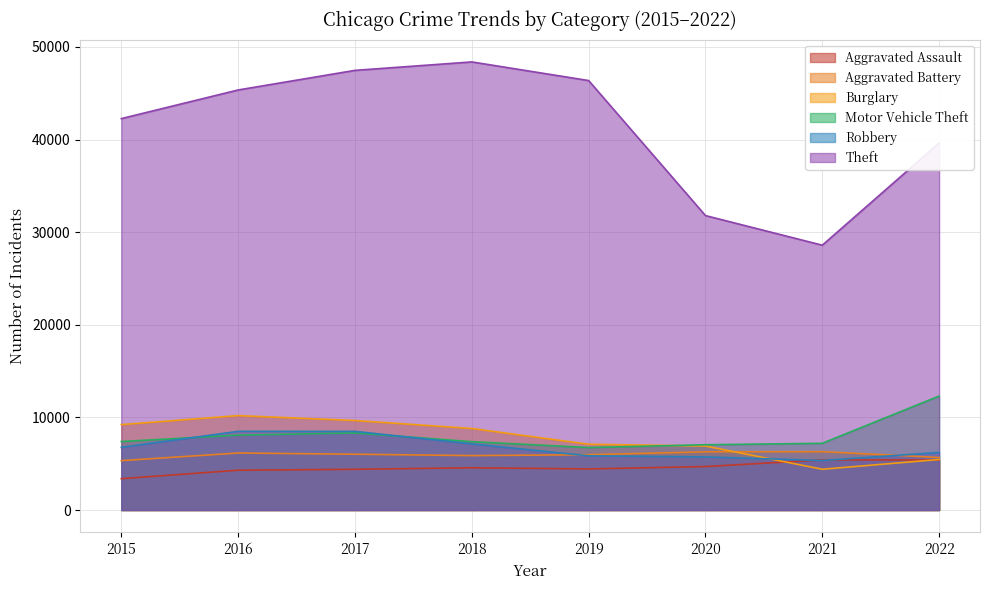

Which series changed the most between 2015 and 2016?

Theft